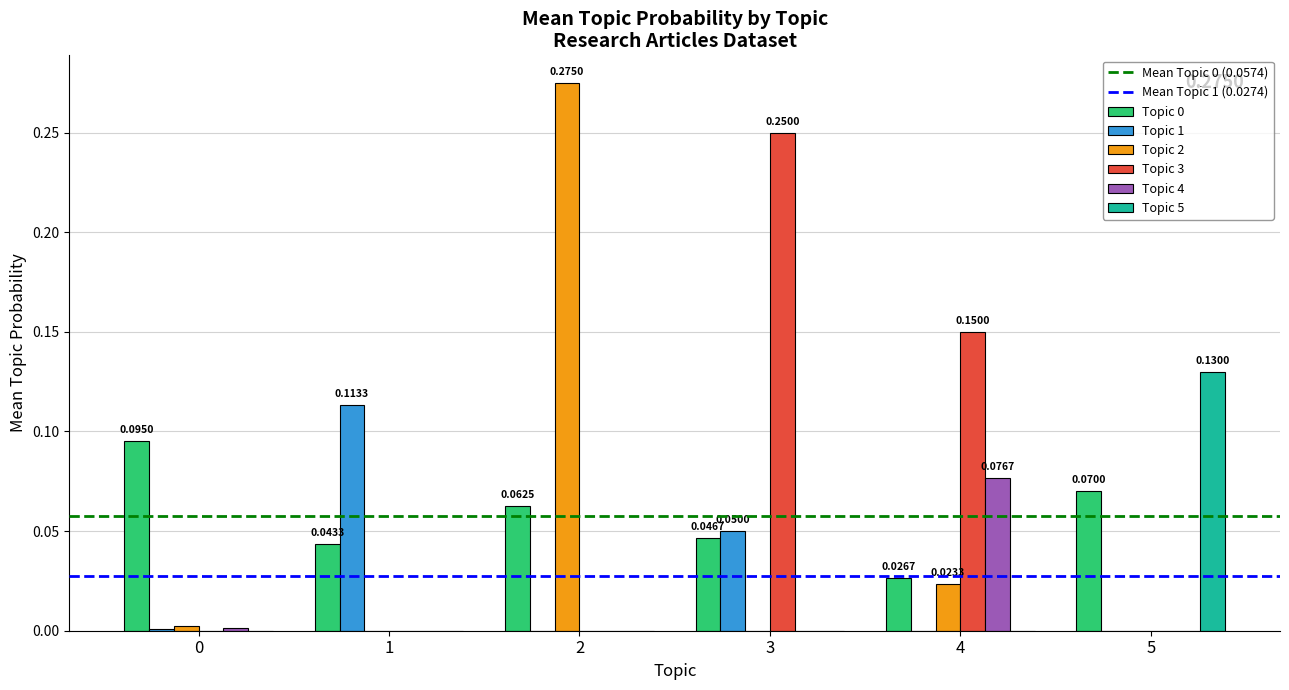

What is the sum of all Topic 3 values?

0.4